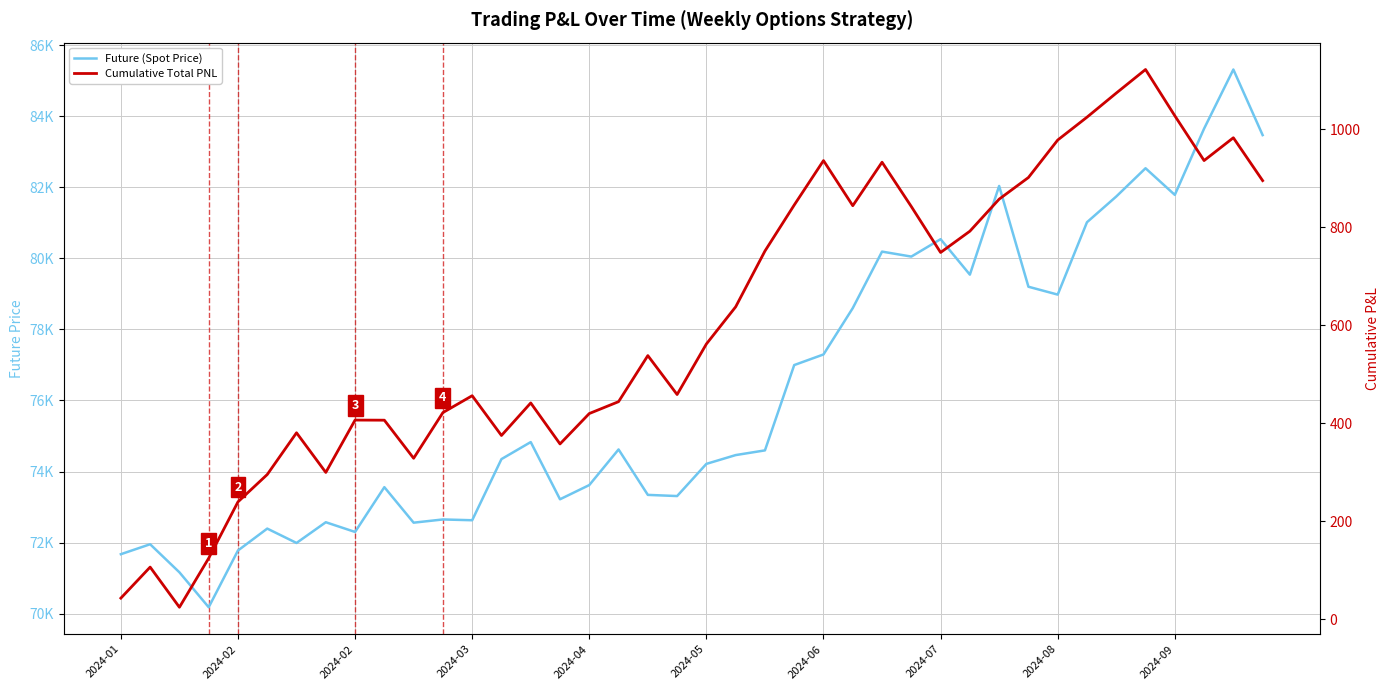

What is the approximate value of Cumulative Total PNL at 30?

857.5